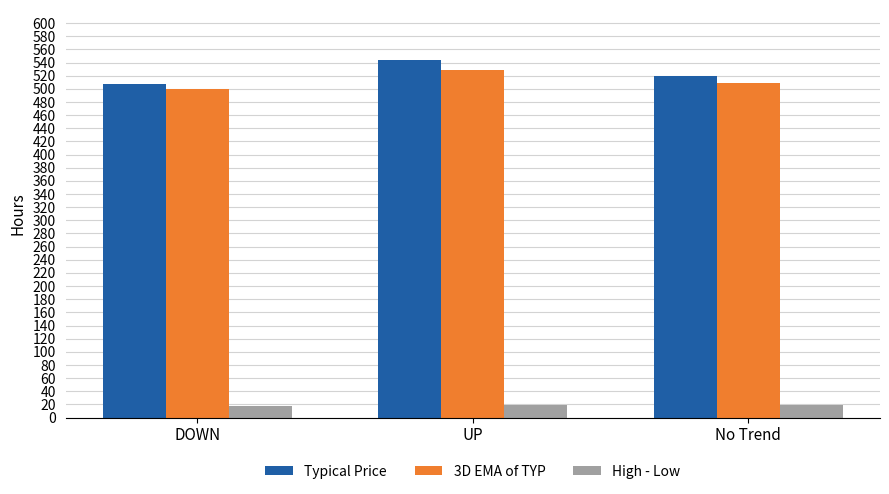

How many bars are there in each group?

3